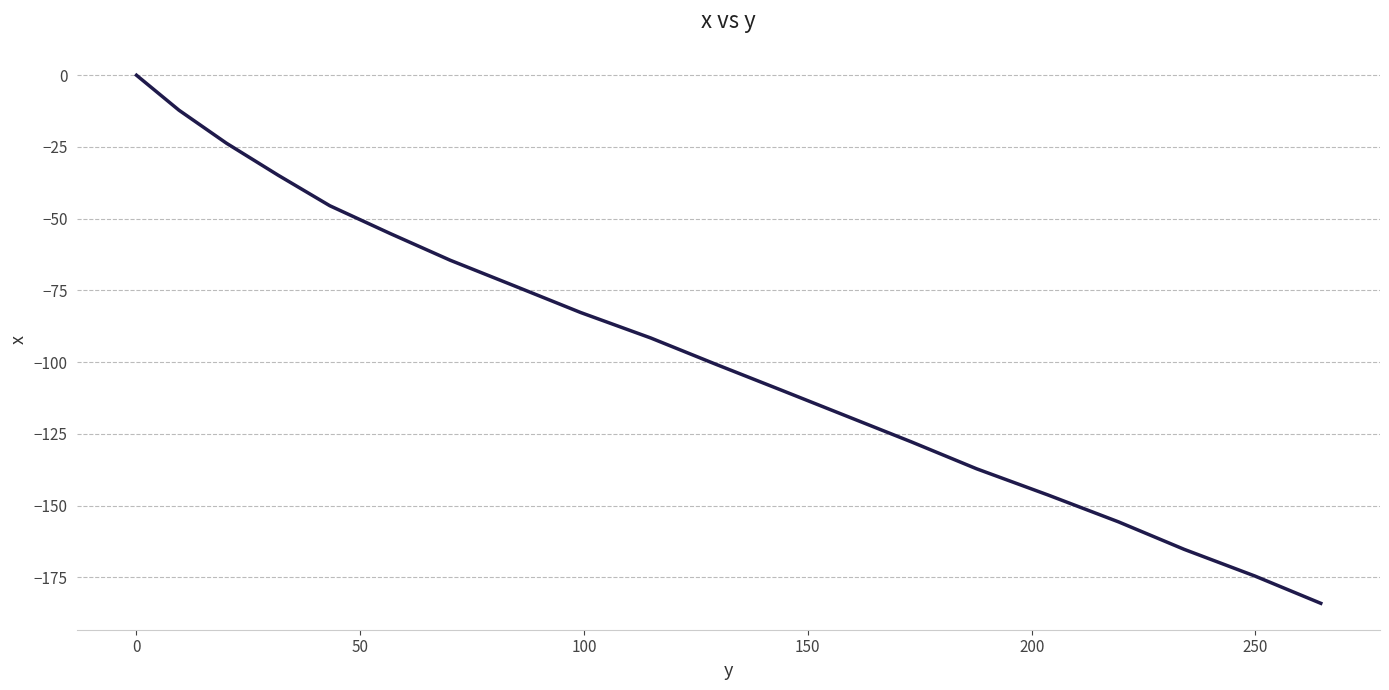

What is the difference between the maximum and minimum values?

184.1